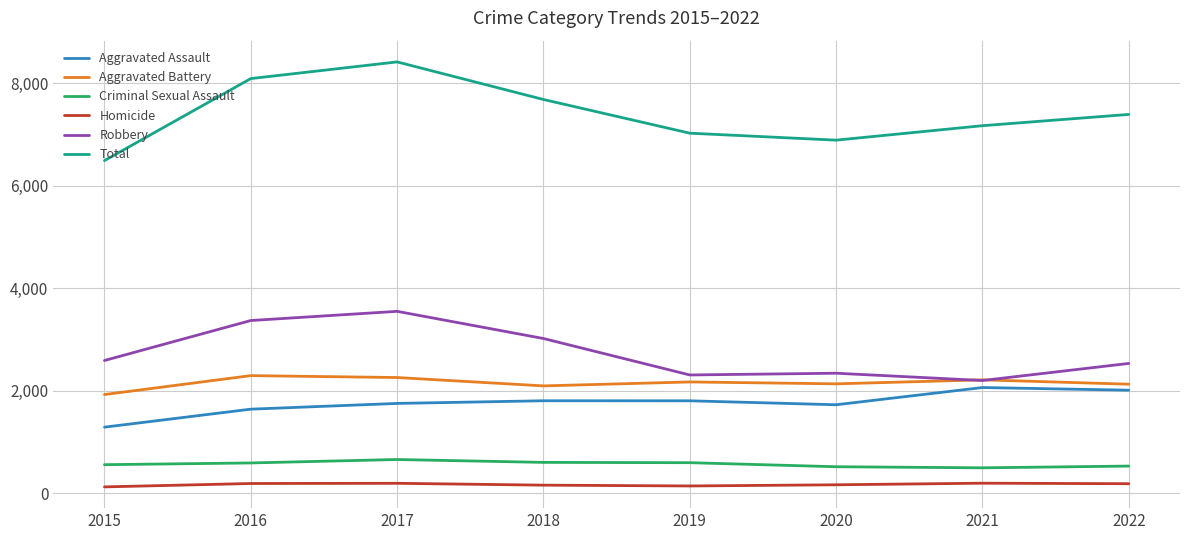

What is the sum of the Robbery values at 2016 and 2015?

5960